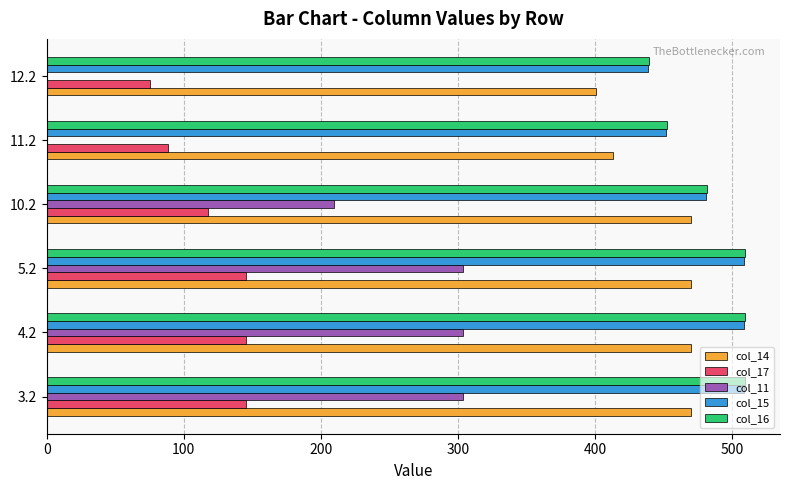

At which label is col_17 closest to 110?

10.2